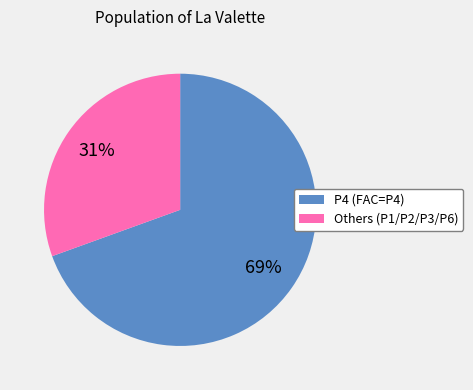

Do P4 (FAC=P4) and Others (P1/P2/P3/P6) together represent more than half of the pie?

Yes